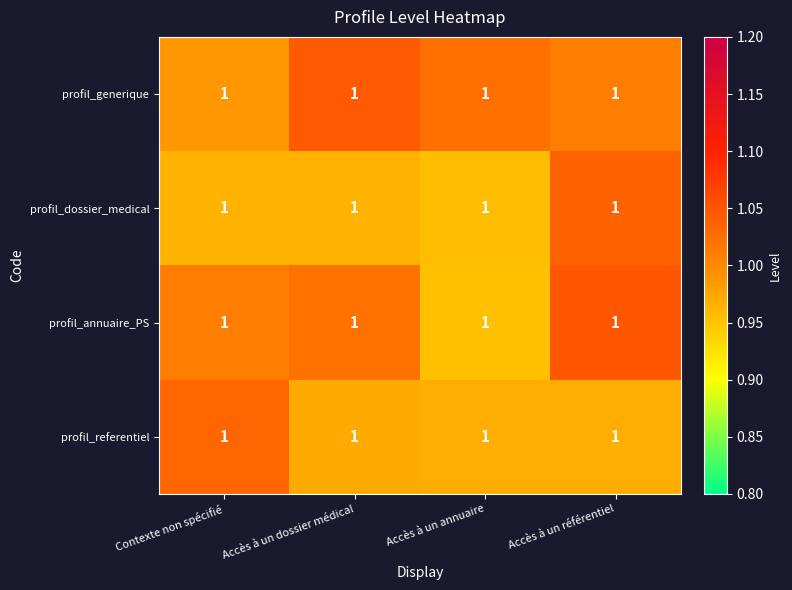

Reading left to right, extract all data points from this chart.

profil_generique: Contexte non spécifié=1.0	Accès à un dossier médical=1.0	Accès à un annuaire=1.0	Accès à un référentiel=1.0
profil_dossier_medical: Contexte non spécifié=1.0	Accès à un dossier médical=1.0	Accès à un annuaire=1.0	Accès à un référentiel=1.0
profil_annuaire_PS: Contexte non spécifié=1.0	Accès à un dossier médical=1.0	Accès à un annuaire=1.0	Accès à un référentiel=1.0
profil_referentiel: Contexte non spécifié=1.0	Accès à un dossier médical=1.0	Accès à un annuaire=1.0	Accès à un référentiel=1.0